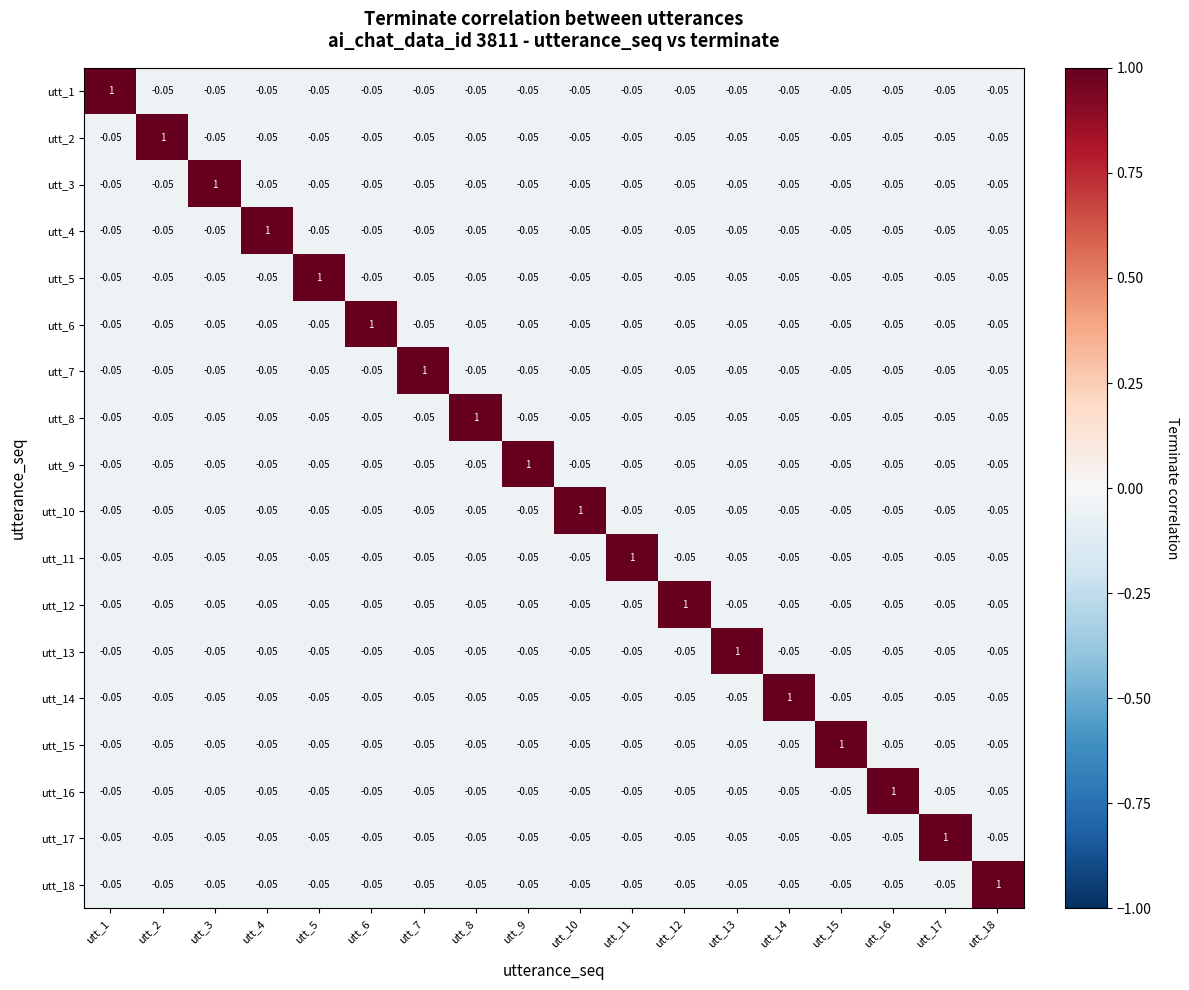

At how many categories does at least one series exceed 0?

18